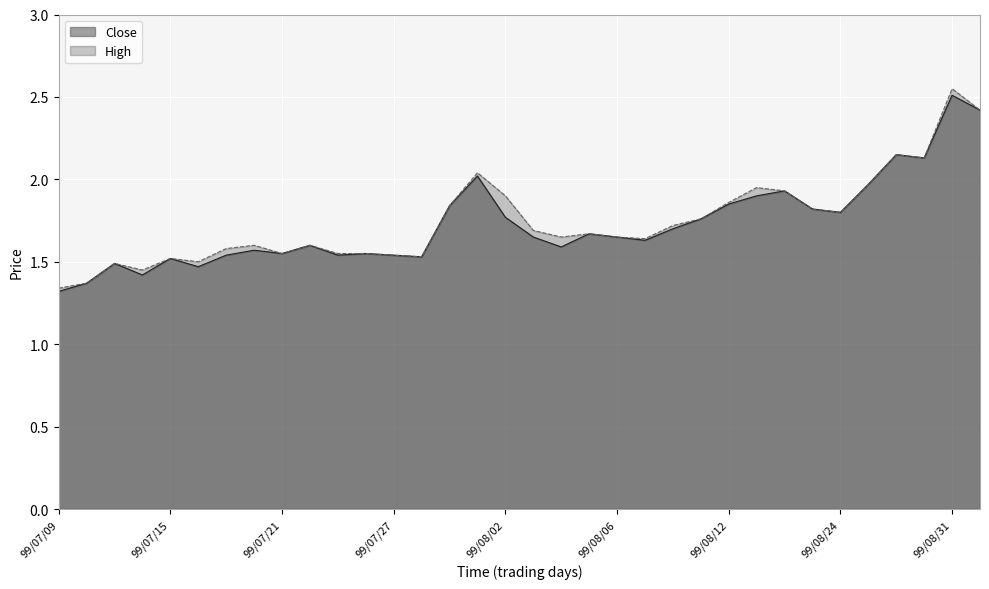

What is the sum of all Close values?

58.8